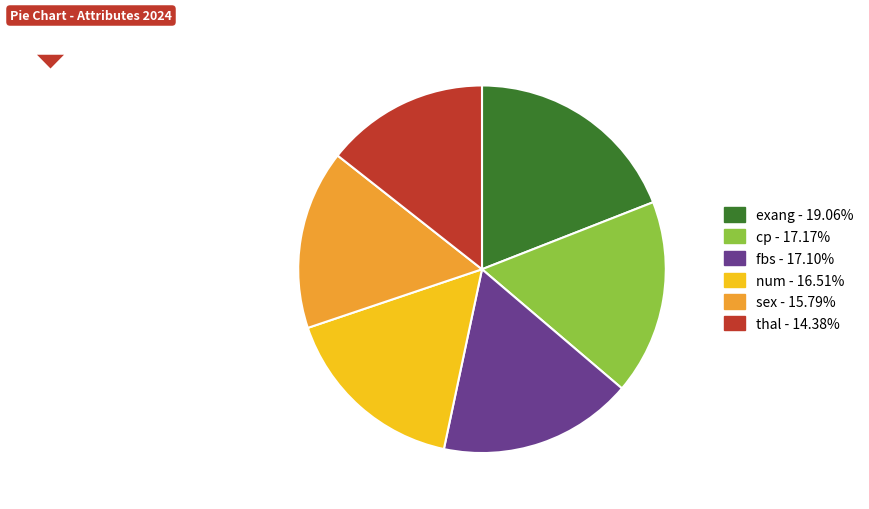

Count the number of slices in the pie.

6